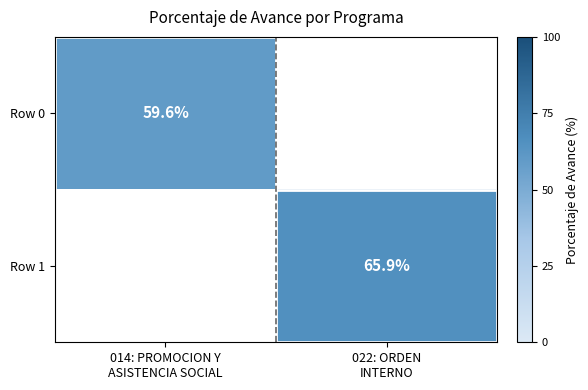

At which label is Row 0 closest to 59?

014: PROMOCION Y ASISTENCIA SOCIAL